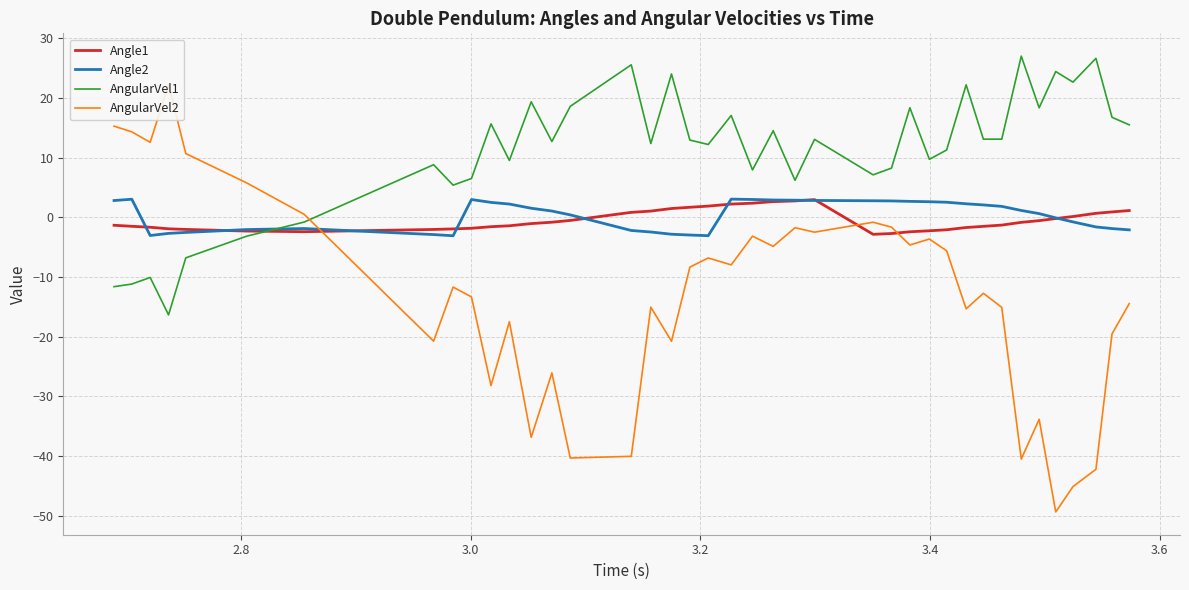

How many distinct data groups are displayed?

4